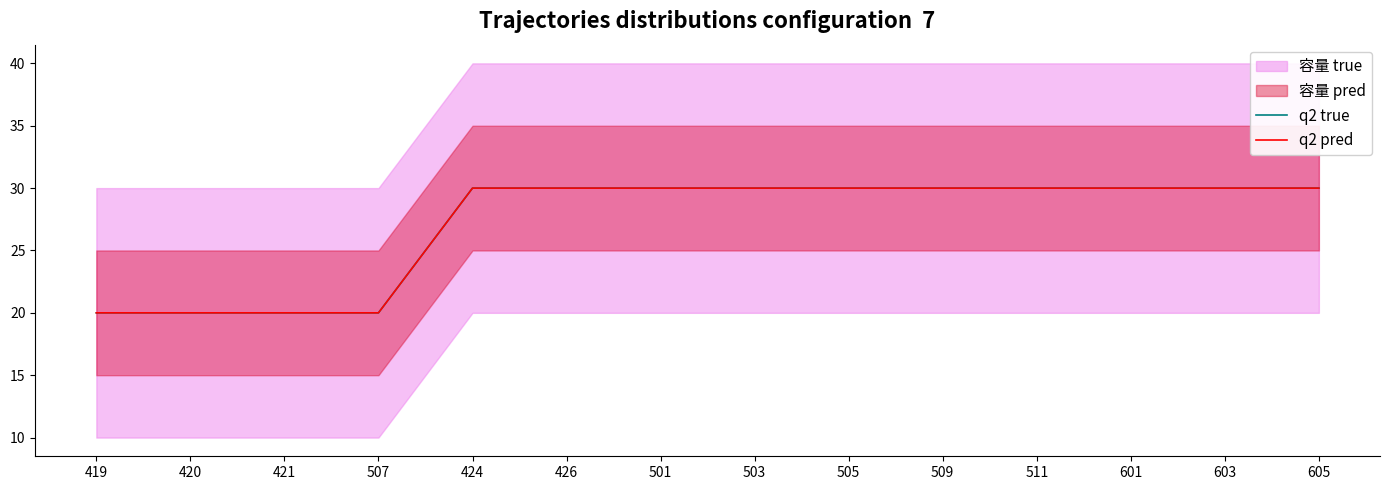

What is the lowest value of the q2 pred series?

20